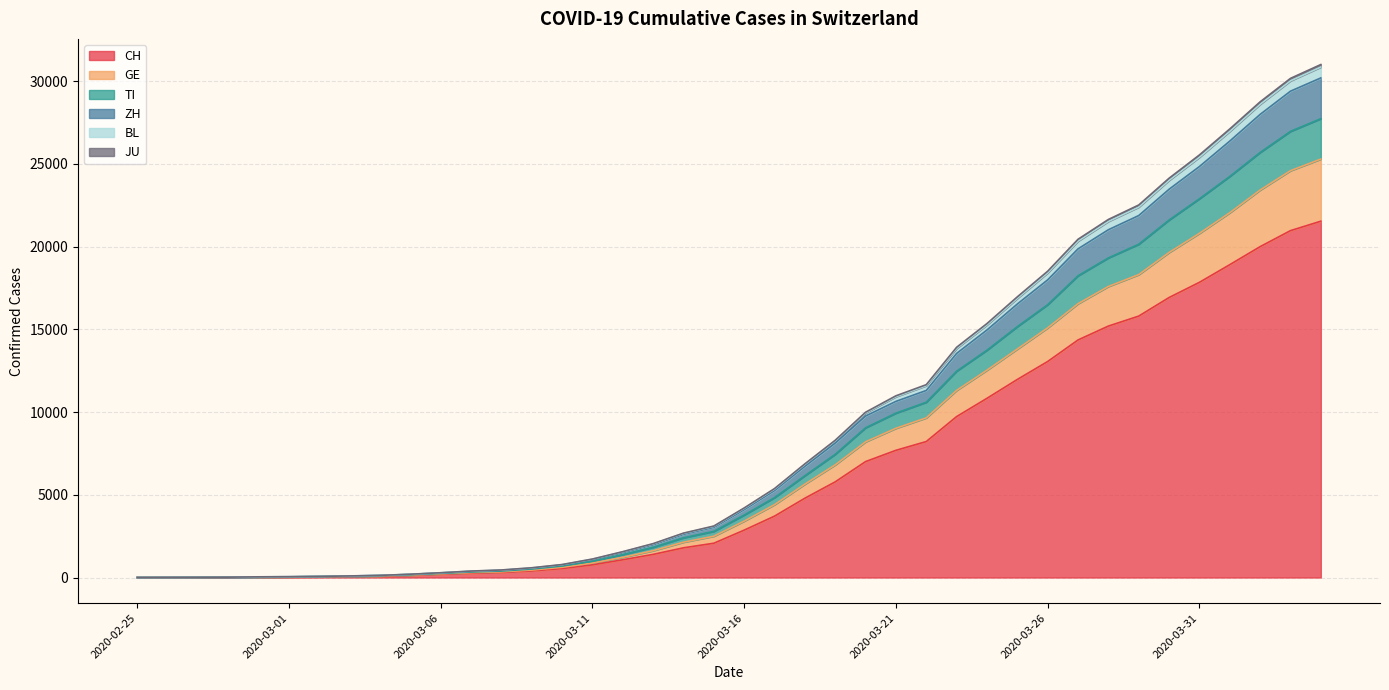

Between 2020-03-20 and 2020-03-25, which is larger?

2020-03-25